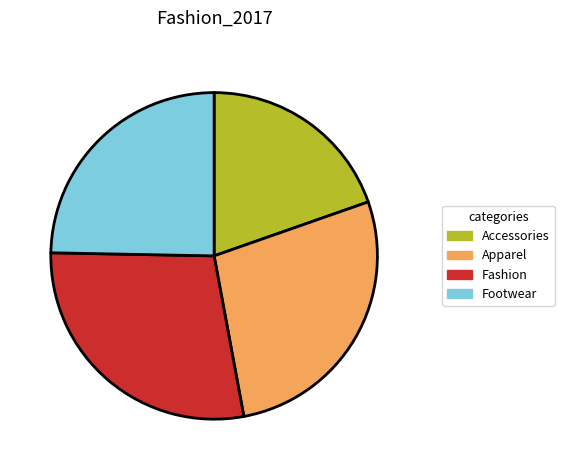

What is the ratio of the value at Footwear to the value at Fashion?

0.9